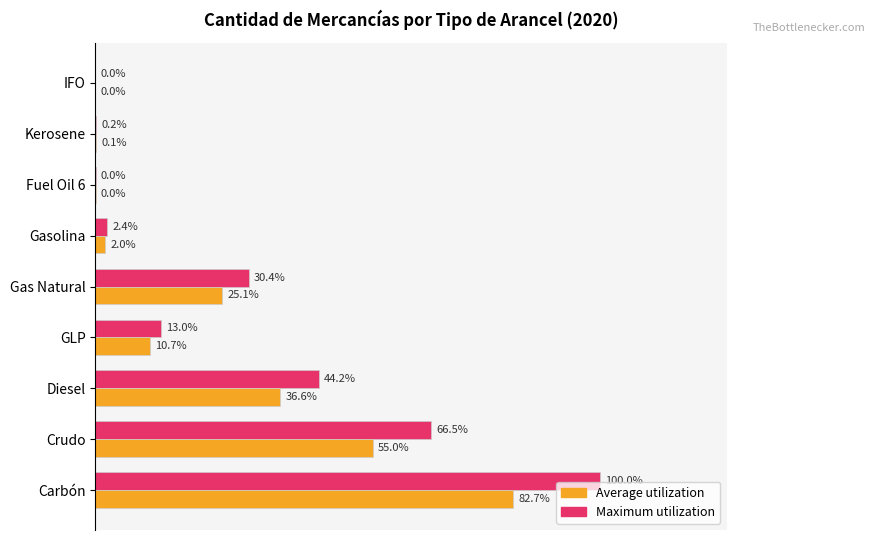

What are all the series names shown in the legend?

Average utilization, Maximum utilization